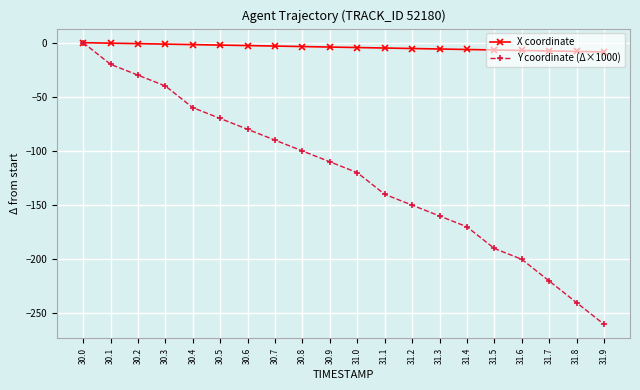

Which category has the highest value in the Y coordinate (Δ×1000) series?

30.0